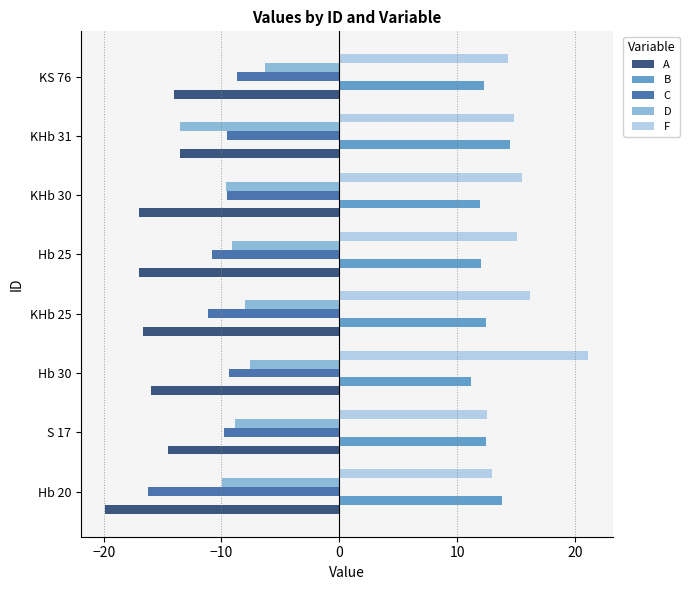

True or false: B has a value of 12.3 at KS 76.

True